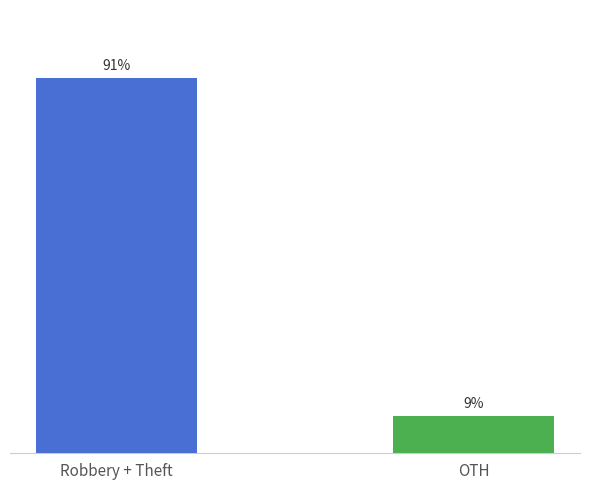

Between Robbery + Theft and OTH, which is larger?

Robbery + Theft